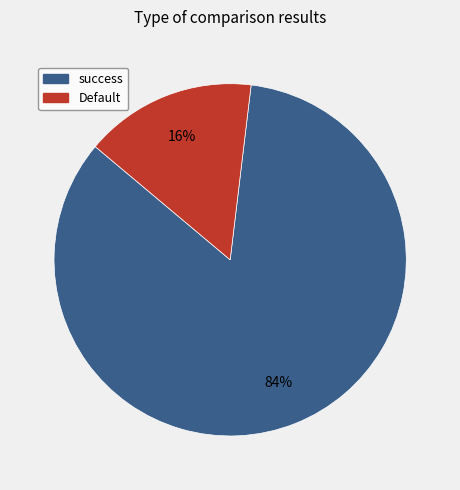

Count the number of slices in the pie.

2